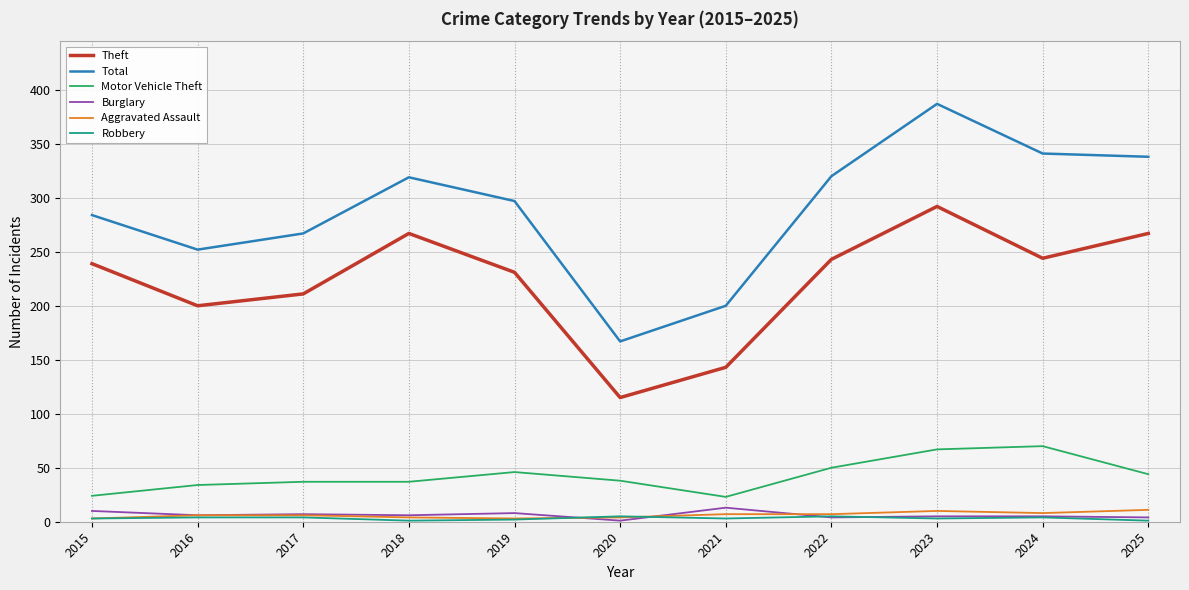

What is the difference between the Robbery values at 2016 and 2023?

1